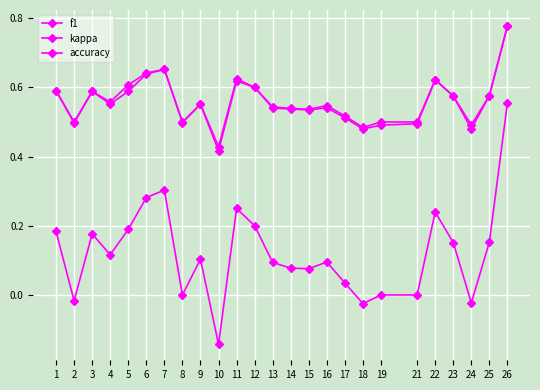

Between which two adjacent categories do f1 and accuracy first intersect?

22 and 23